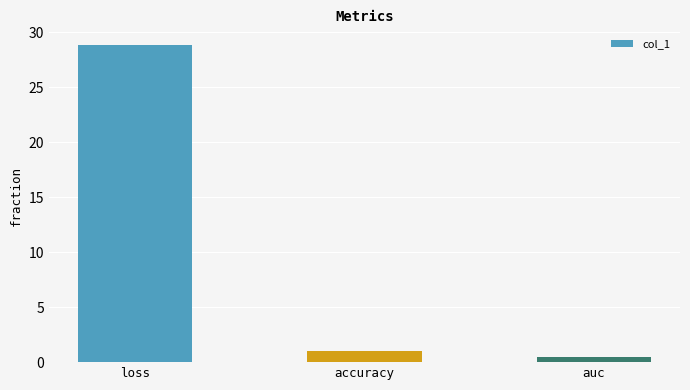

How many data points does each series have?

3